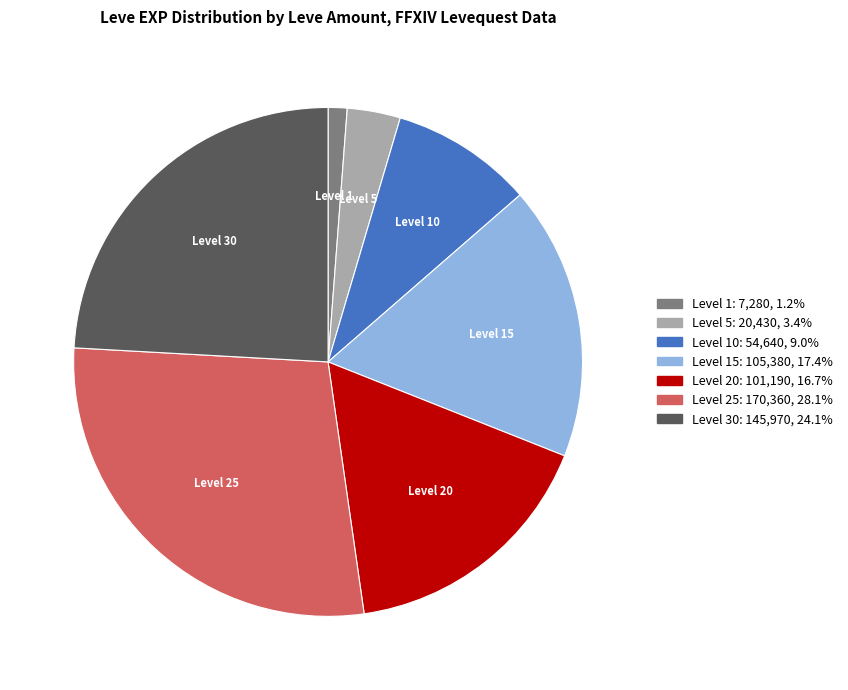

Is there a majority slice in this chart?

No